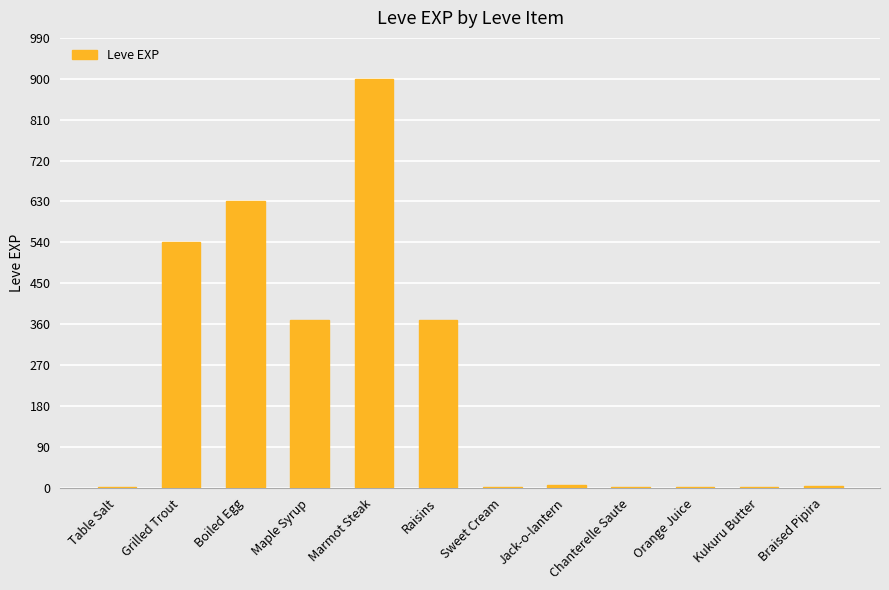

What is the sum of all values?

2825